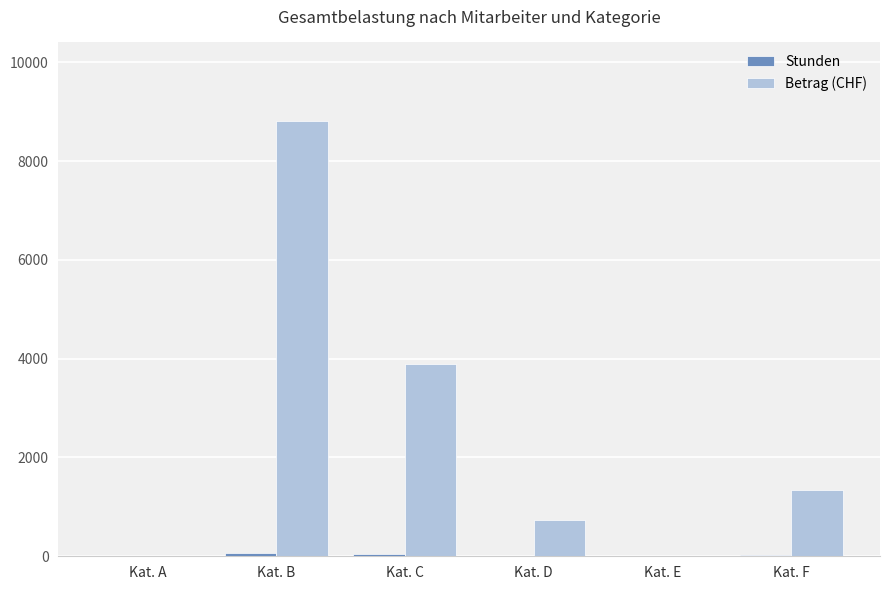

What is the sum of all Betrag (CHF) values?

14790.5